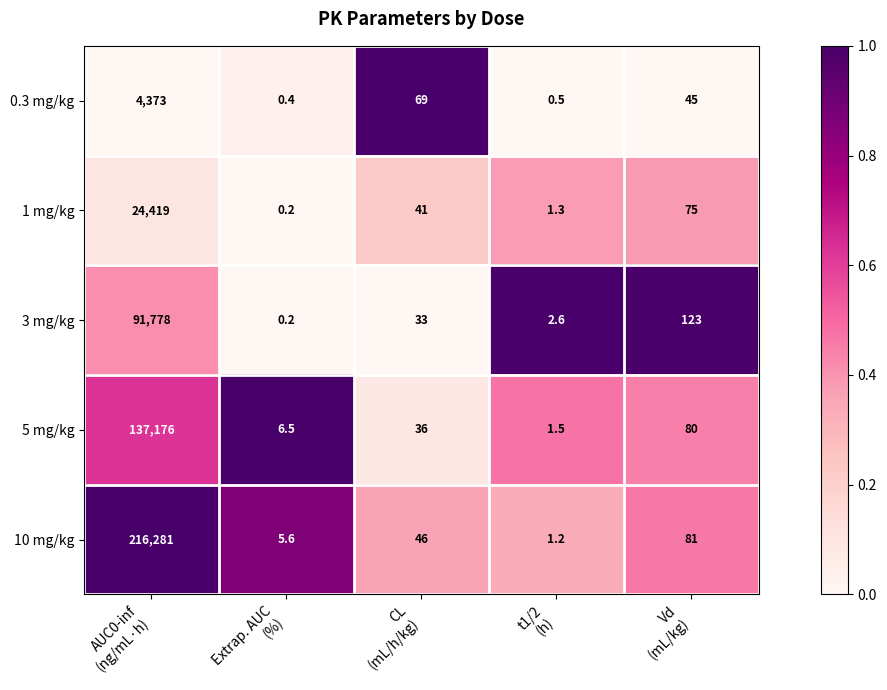

Rank the series by their maximum value, from highest to lowest.

10 mg/kg, 5 mg/kg, 3 mg/kg, 1 mg/kg, 0.3 mg/kg